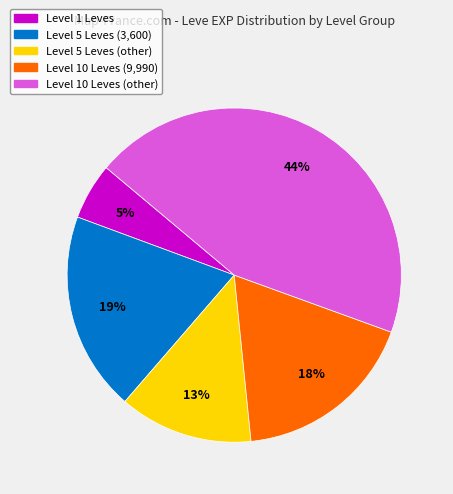

Is there a majority slice in this chart?

No